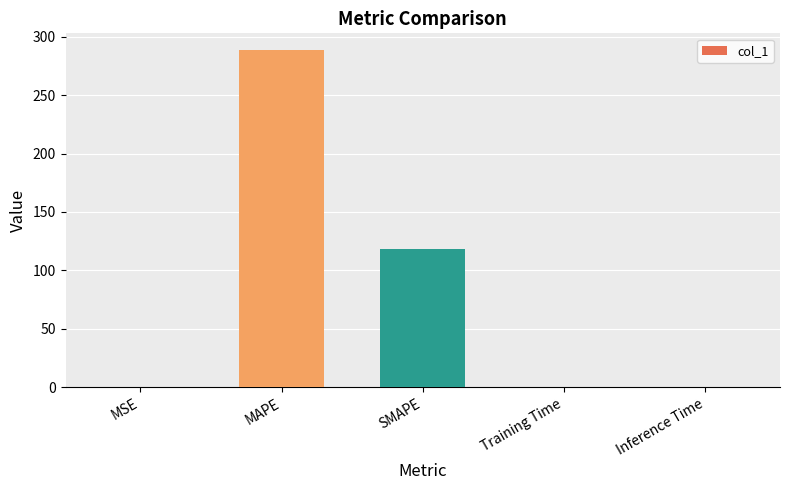

Reading left to right, list all the values displayed in this chart.

0.1	288.5	118.1	0.1	0.1